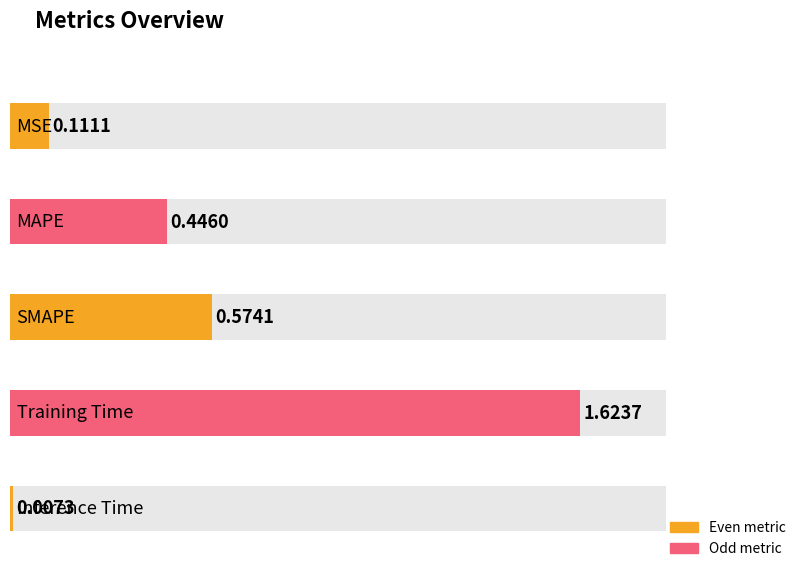

Are the bars horizontal?

Yes